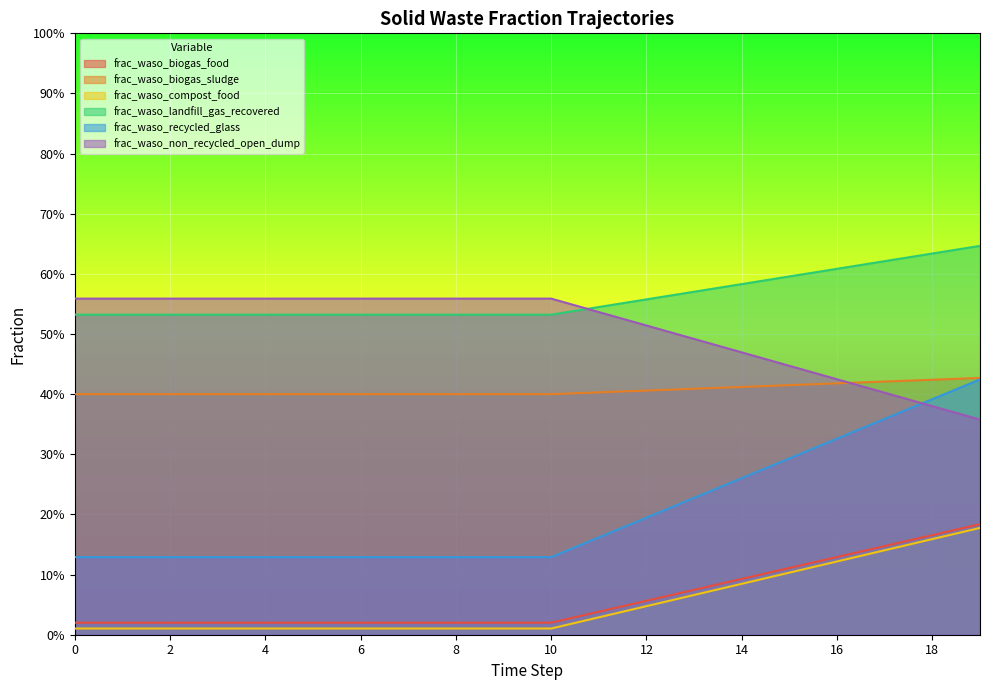

True or false: frac_waso_biogas_sludge has more than 1 interior local peaks.

False